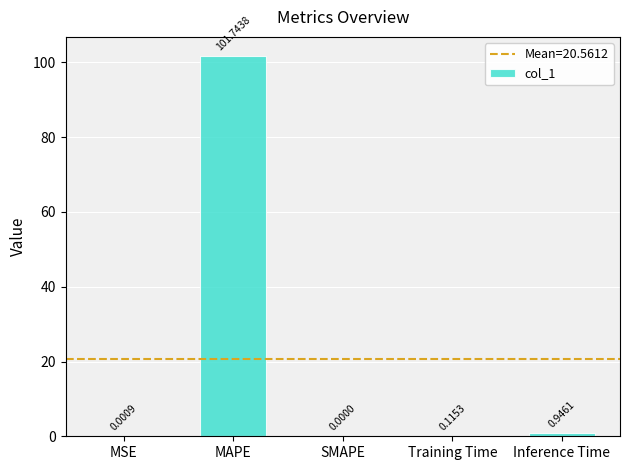

What is the greatest value displayed?

101.7